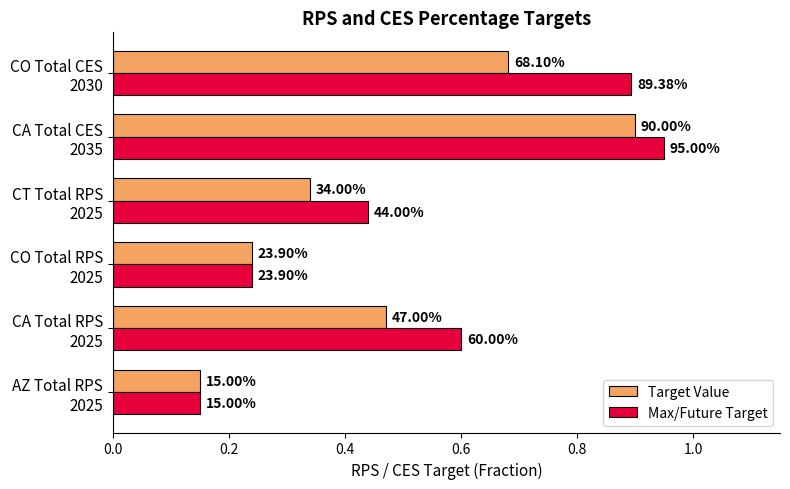

What is the minimum value for Max/Future Target?

0.1